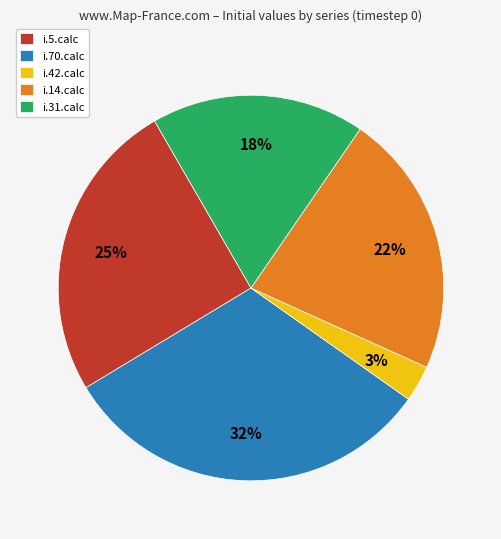

Do i.31.calc and i.14.calc together represent more than half of the pie?

No